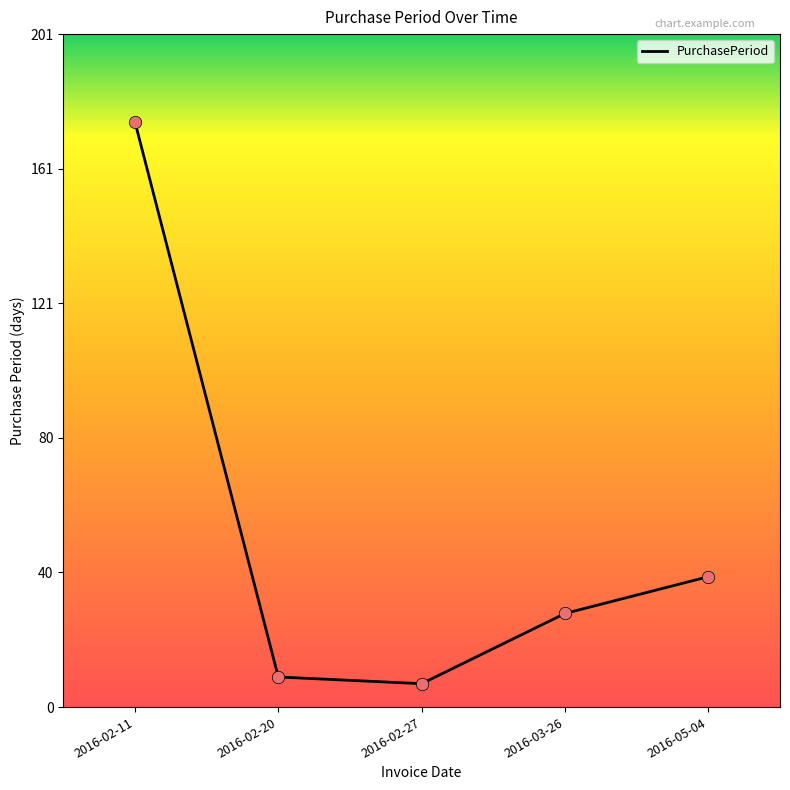

What is the change in value from 2016-02-27 to 2016-03-26?

+21